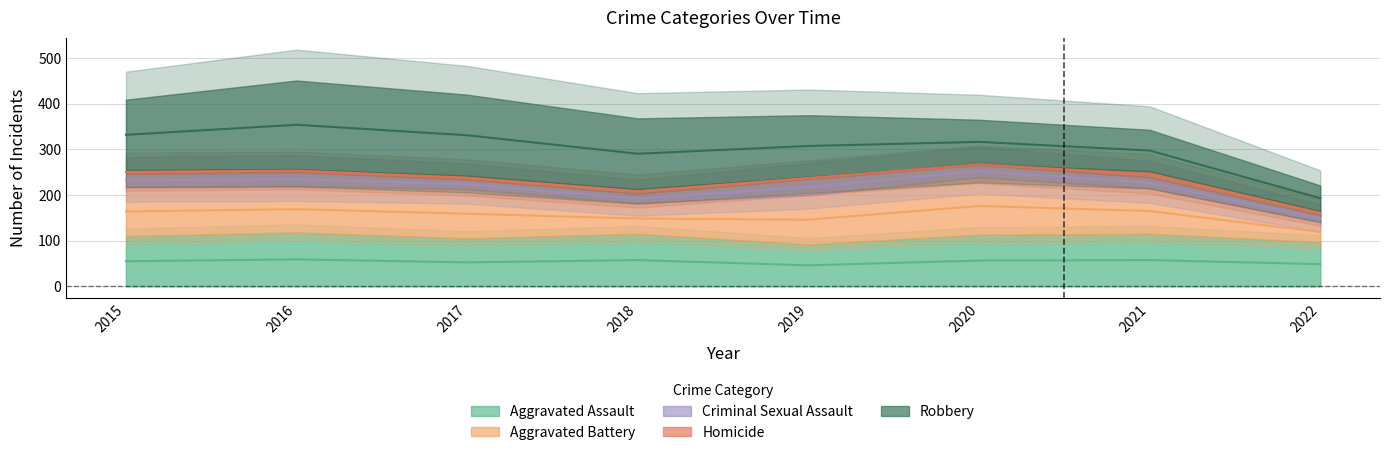

True or false: Criminal Sexual Assault has more than 2 points higher than both neighbors.

False